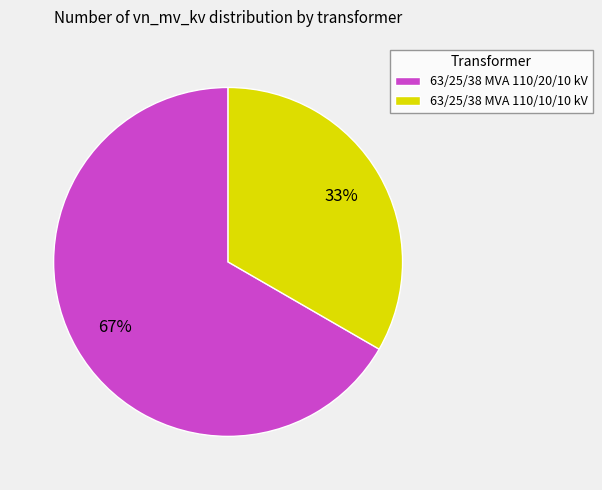

Which slice is the largest?

63/25/38 MVA 110/20/10 kV